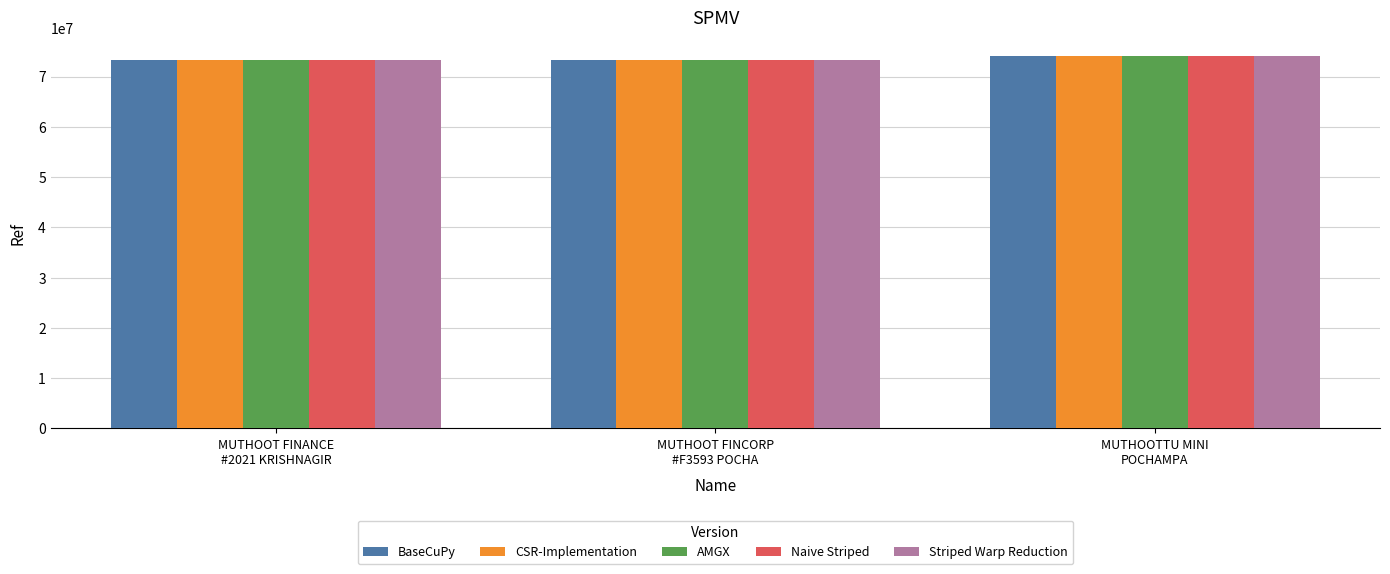

True or false: CSR-Implementation has a value of 73332213 at MUTHOOT FINCORP
#F3593 POCHA.

True